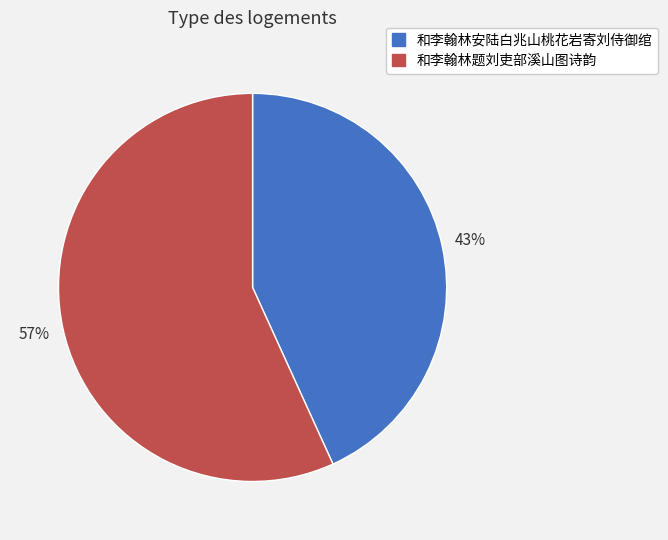

True or false: 和李翰林安陆白兆山桃花岩寄刘侍御绾 accounts for 58% of the total.

False